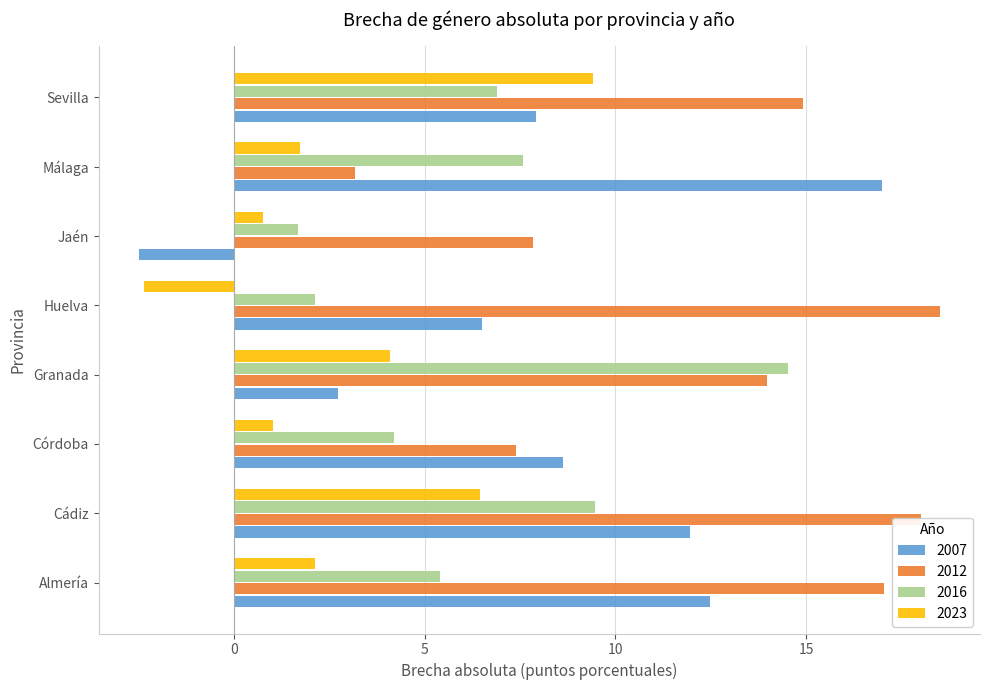

What is the sum of all 2012 values?

100.9